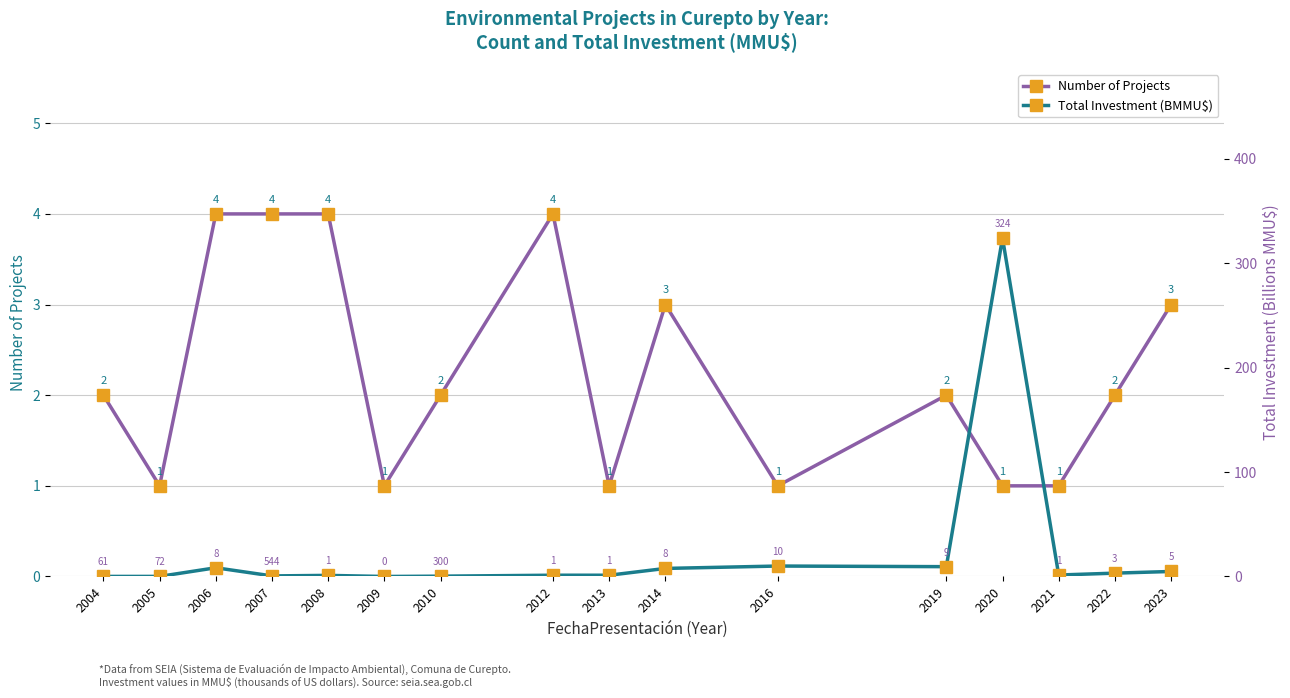

In Number of Projects, how many points are lower than both neighbors (excluding endpoints)?

4